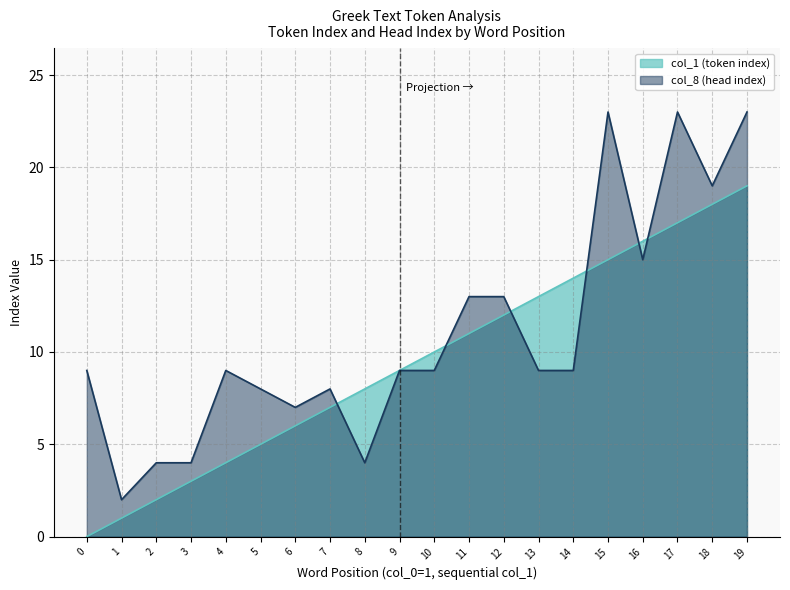

Which series ends up on top after the final intersection of col_1 (token index) and col_8 (head index)?

col_8 (head index)